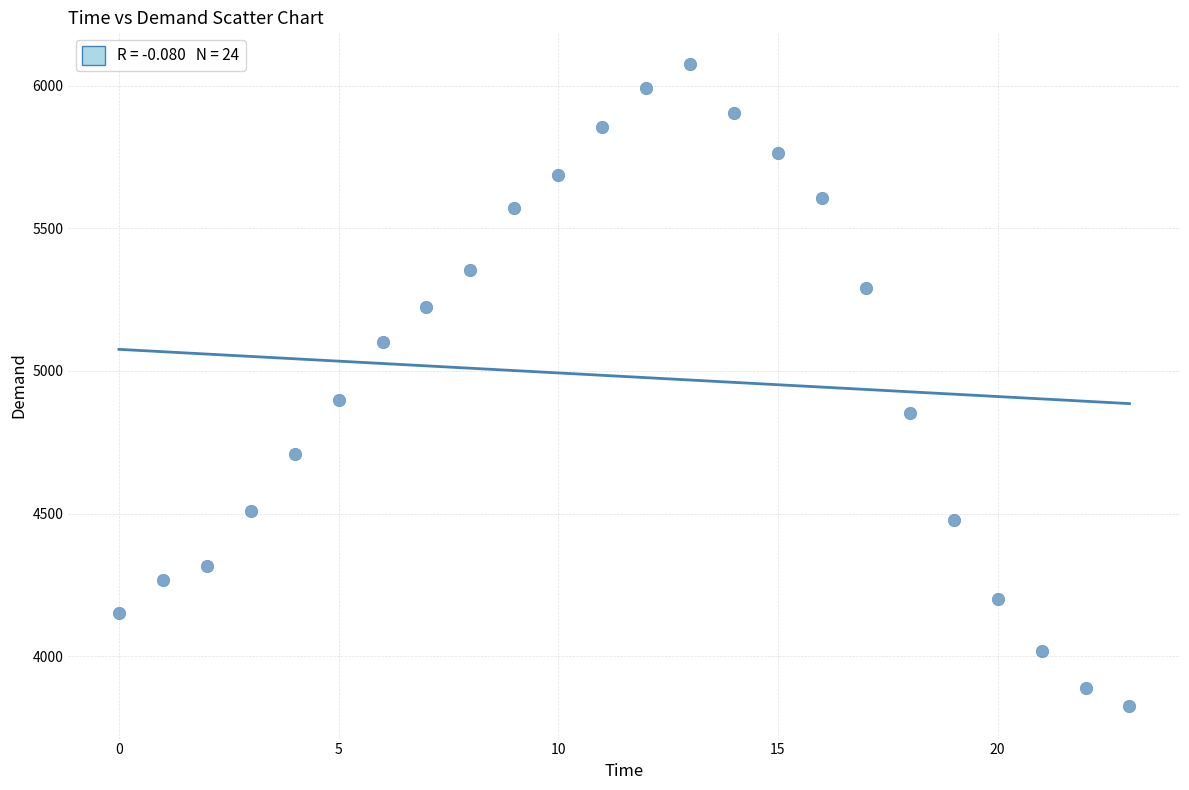

What Y value in the scatter plot is closest to 4949?

4899